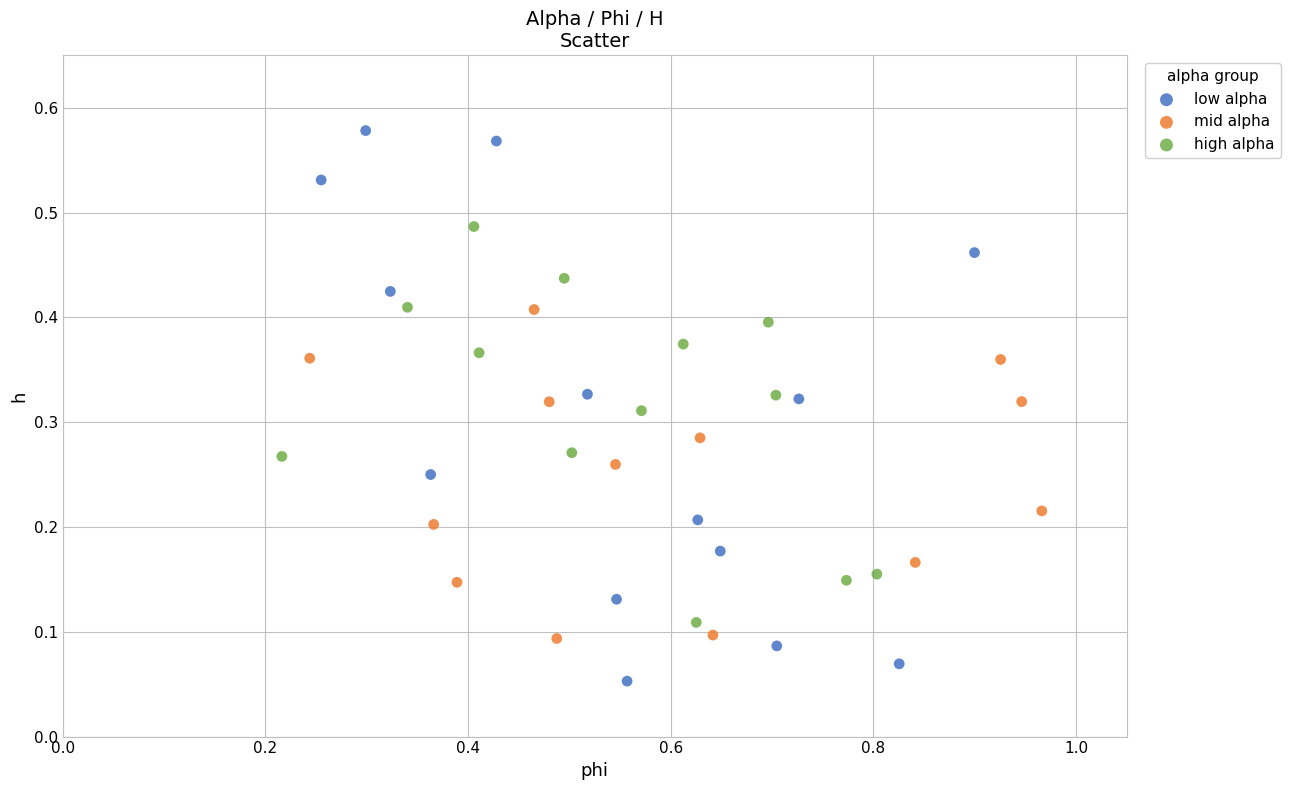

Which series contains the lowest Y value?

low alpha